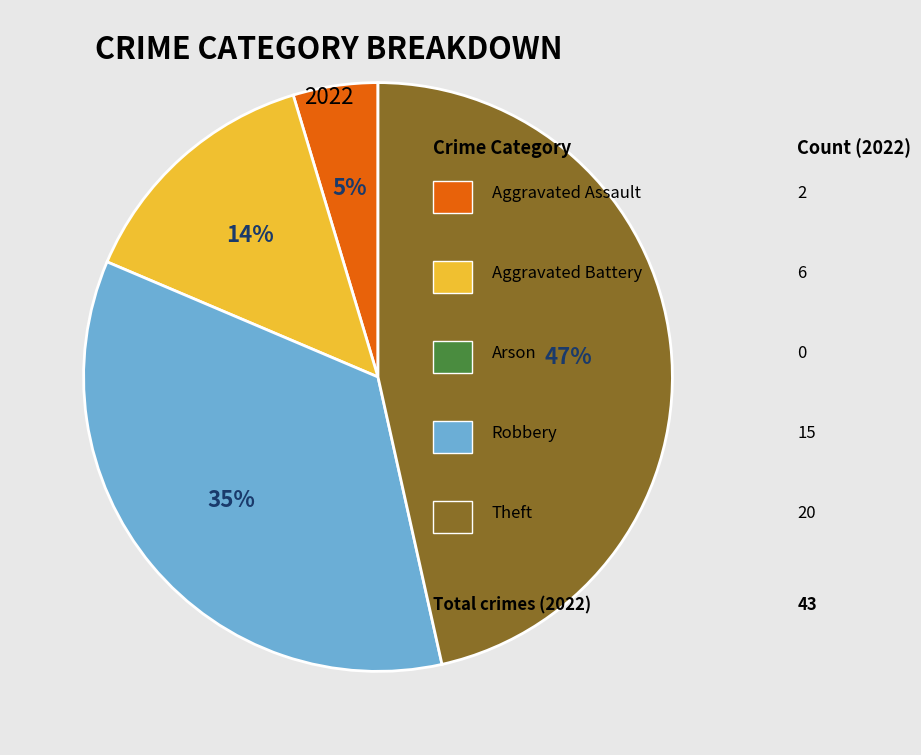

Does any single category account for the majority?

No